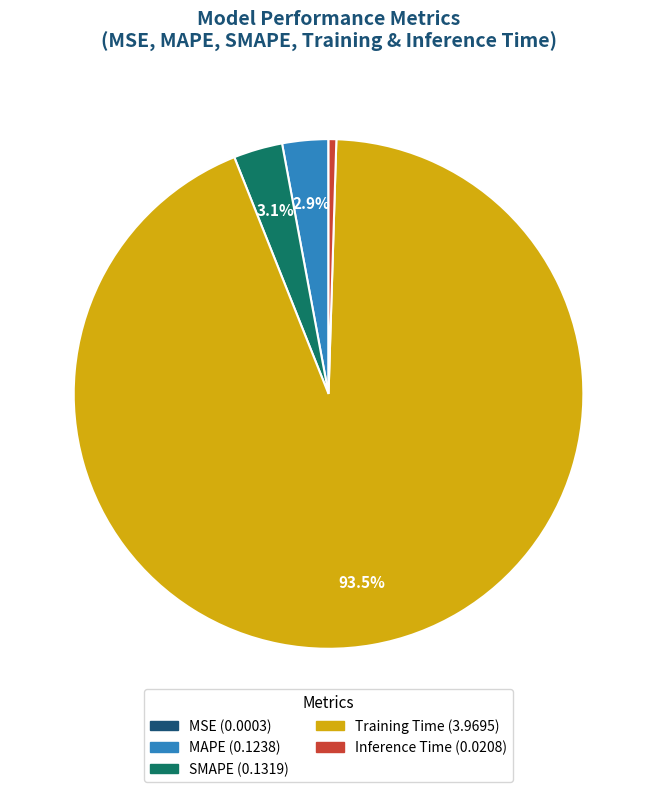

Does Training Time represent more than half of the total?

Yes